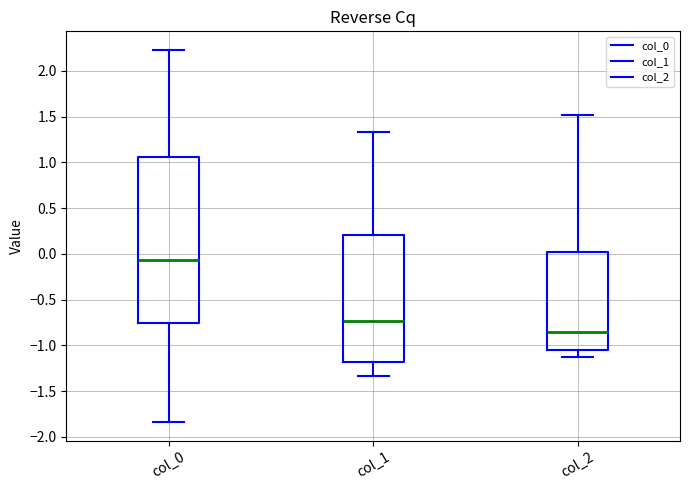

Where does the lower whisker of the box for col_0 end on the y-axis? The values are not printed on the chart, so give them approximately, as read against the axis.

-1.85